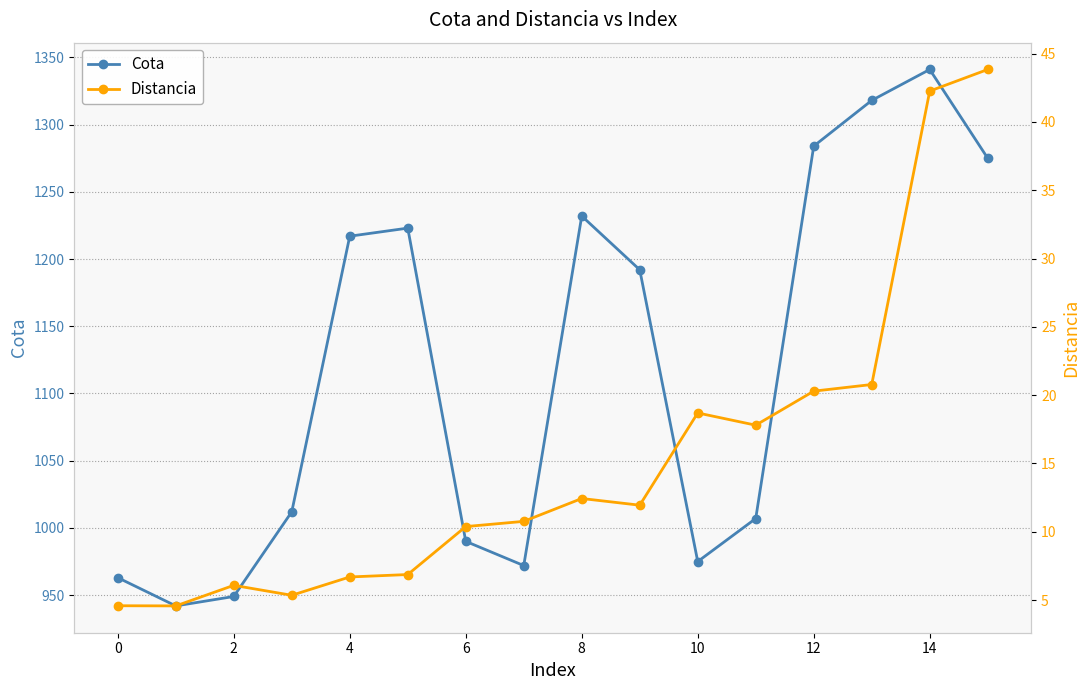

Is the value of Distancia at 11 greater than the value of Cota at 10?

No